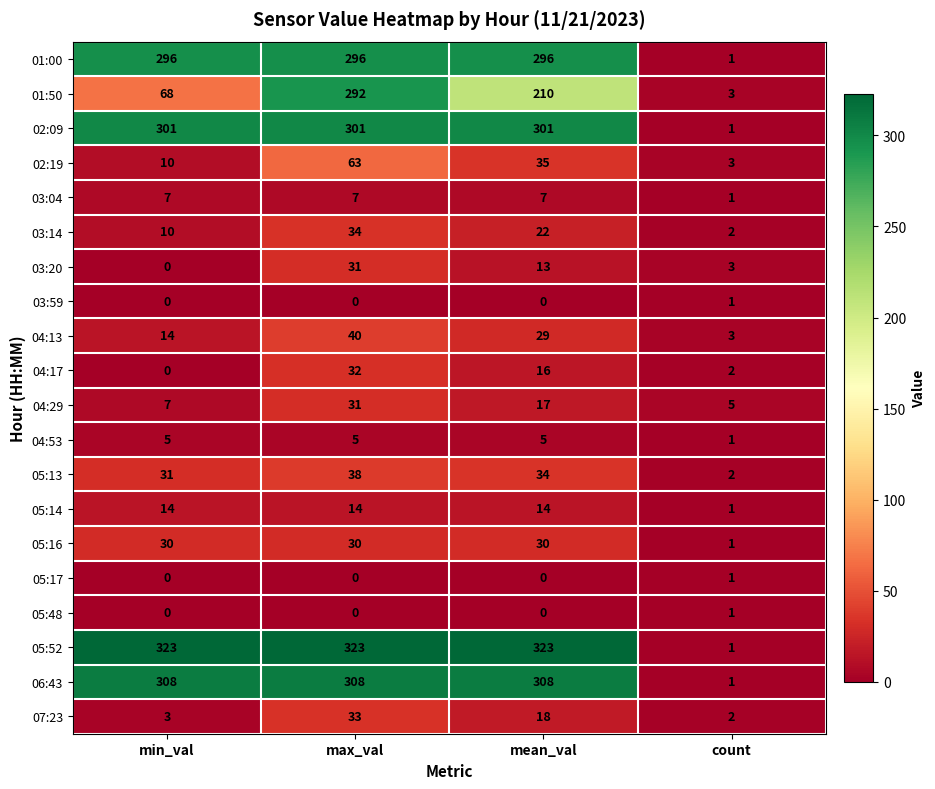

What is the highest value of the 04:17 series?

32